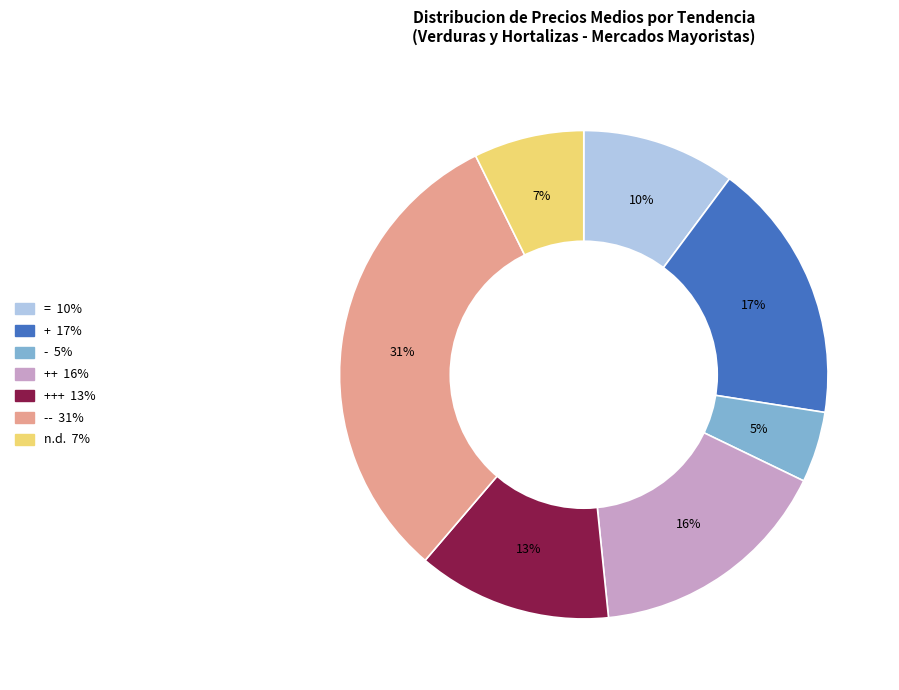

To the nearest percent, what is the average slice percentage?

14%